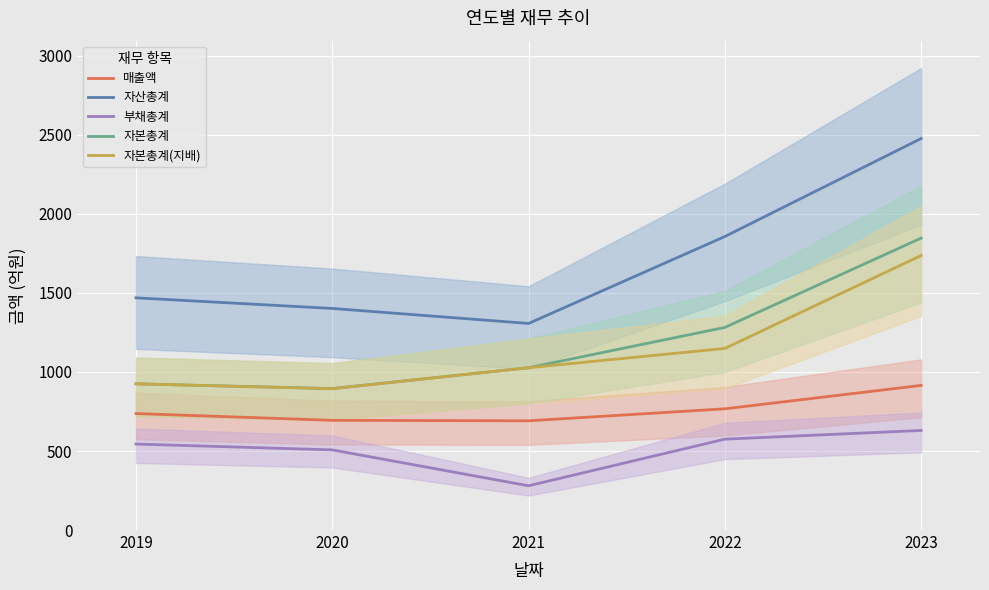

What is the spread (max minus min) of values at 2023?

1847